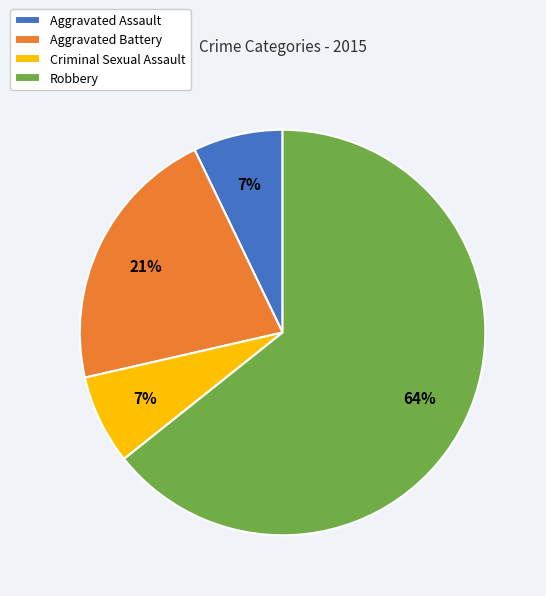

Is it true that Robbery is 64% of the pie?

True